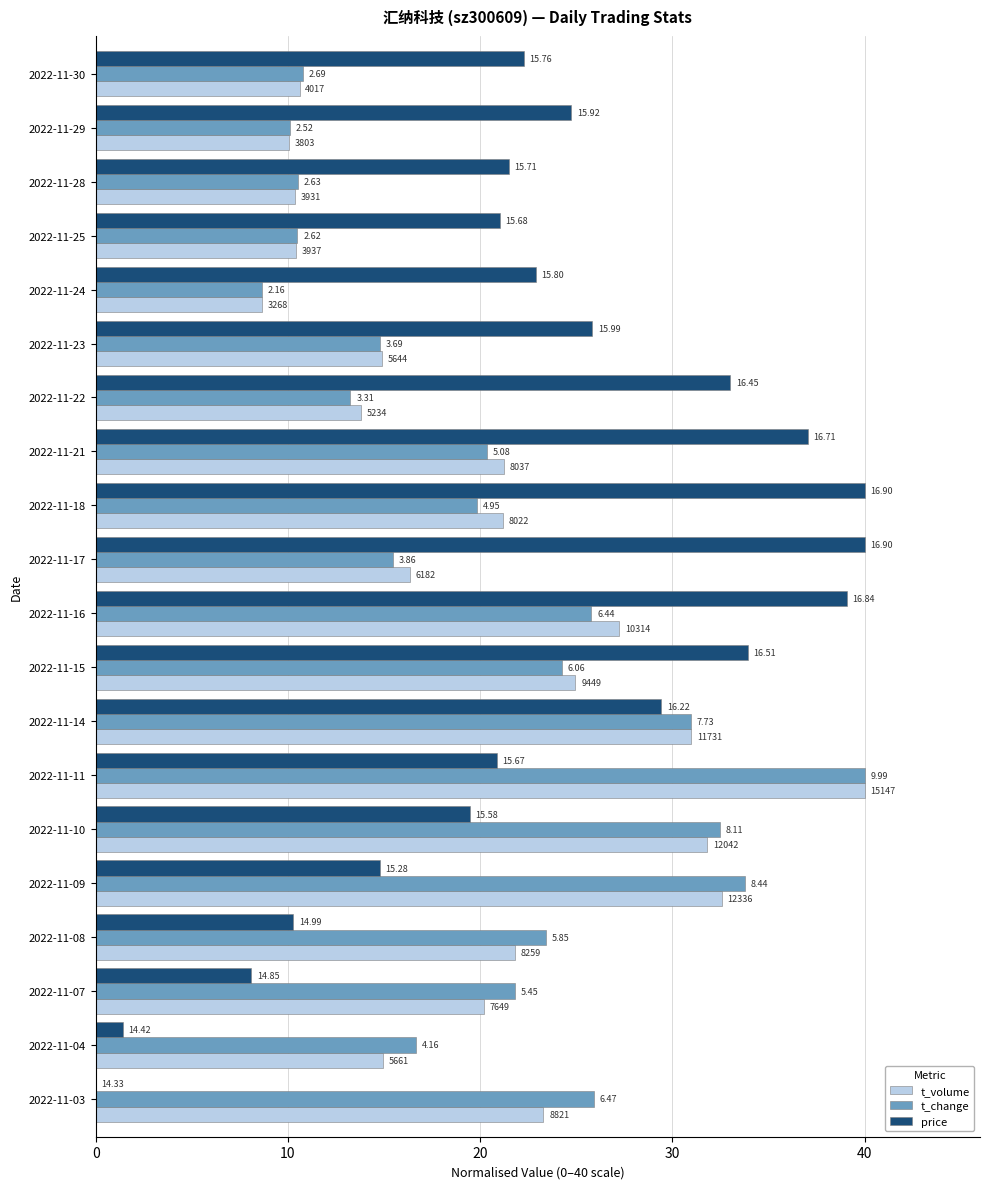

What is the sum of all t_change values?

409.2